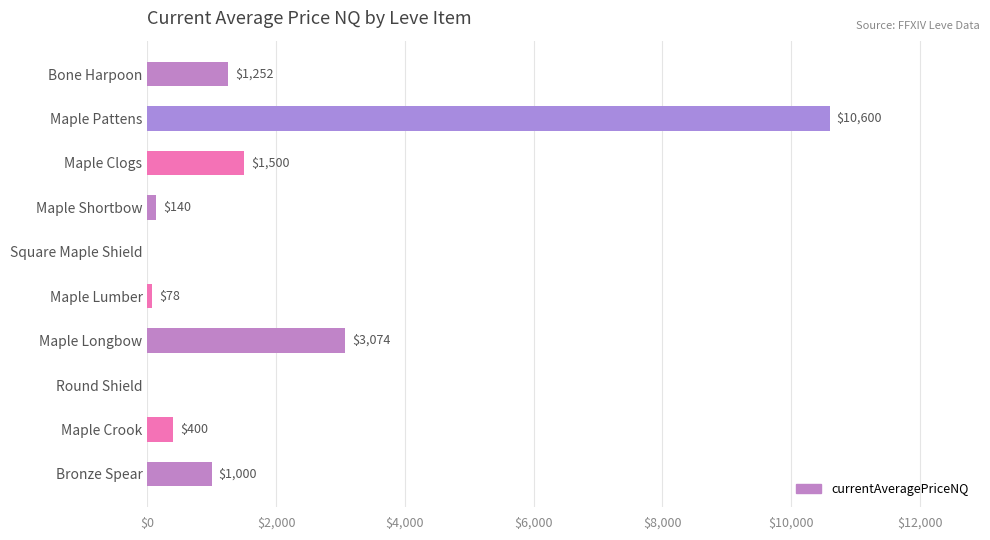

At which label is the value closest to 5300?

Maple Longbow